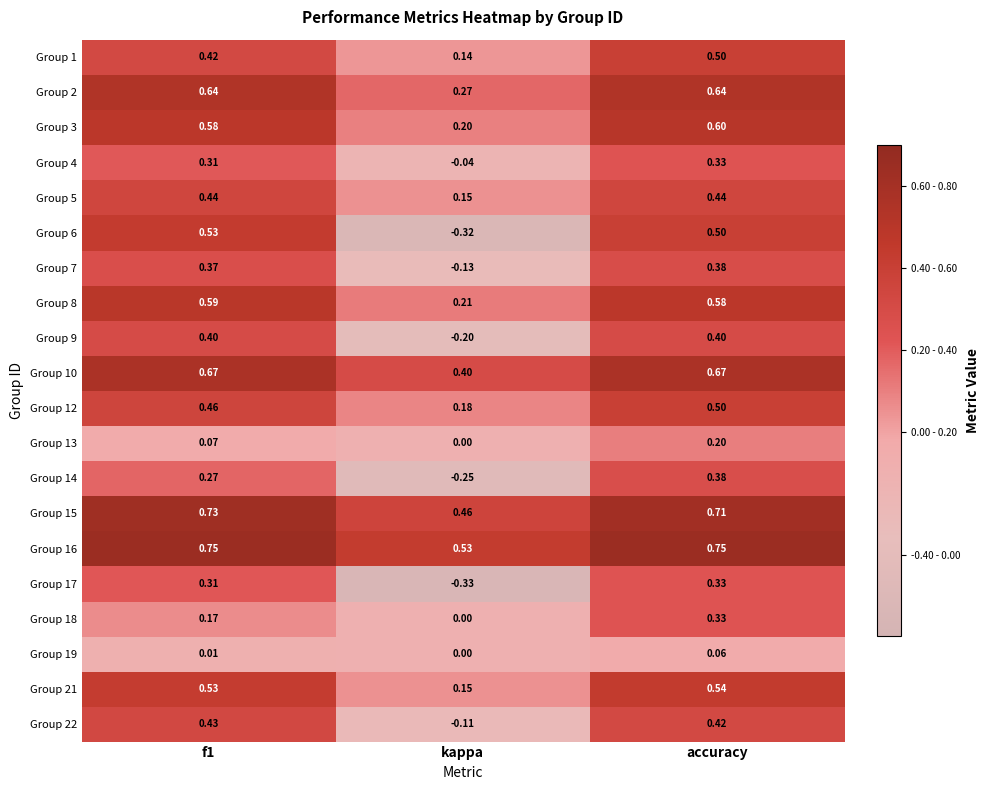

At which label is Group 5 closest to 0?

kappa